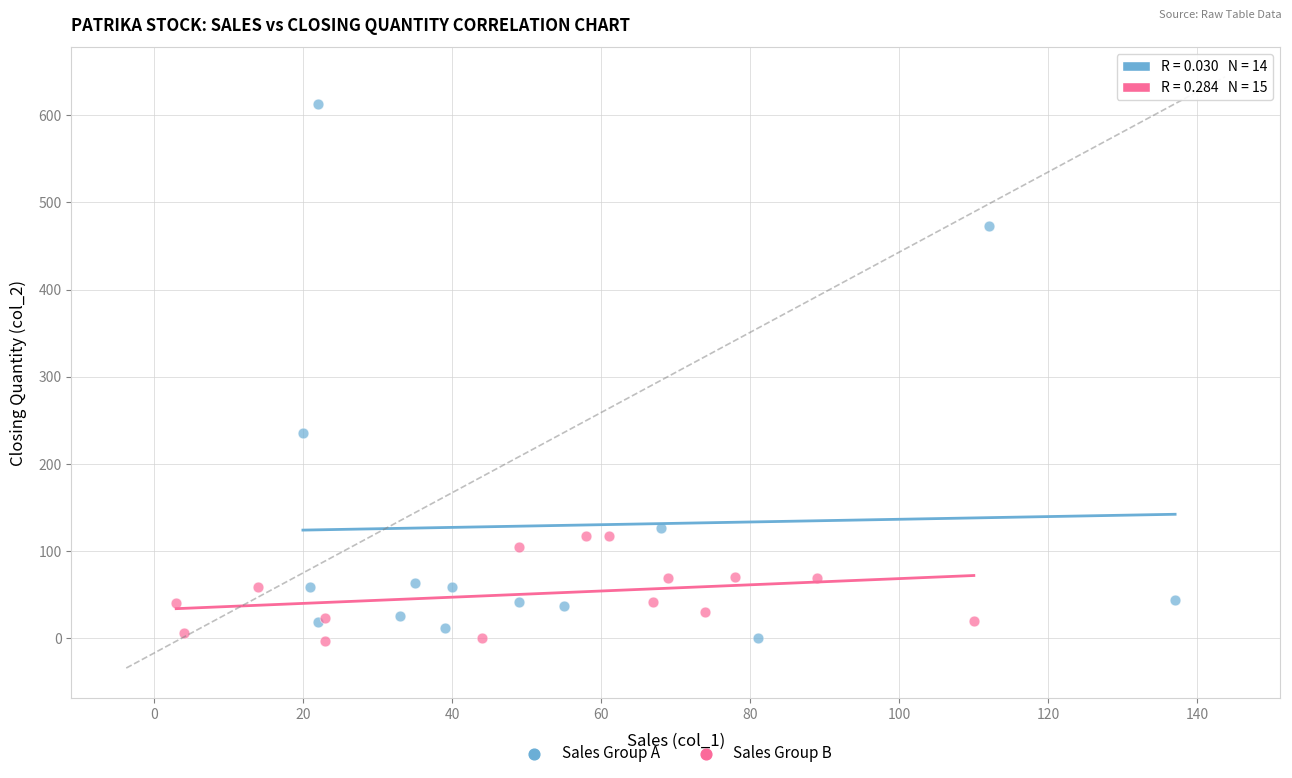

What are all the series names shown in the legend?

Sales Group A, Sales Group B